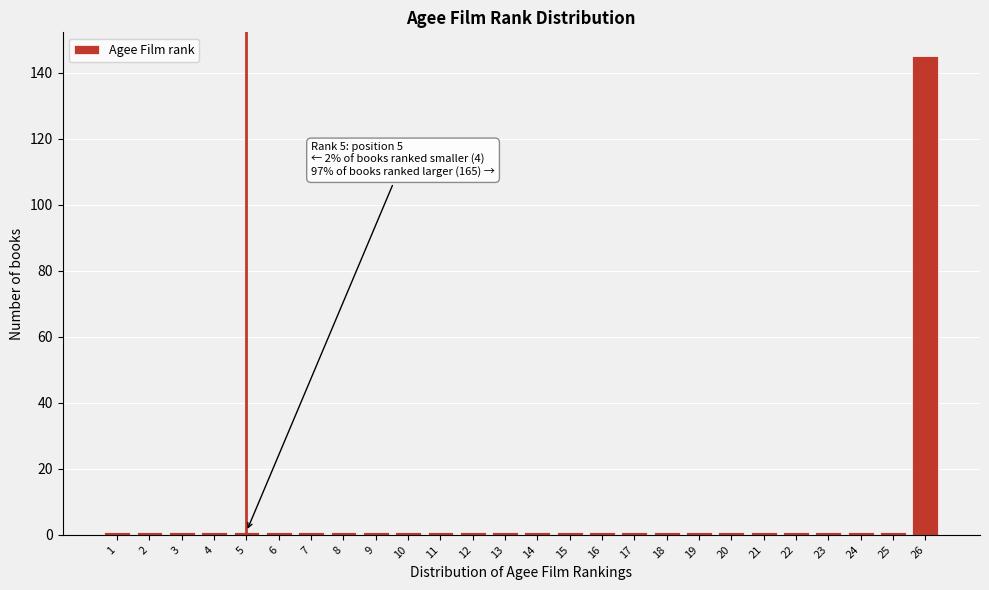

Reading left to right, extract all data points from this chart.

1	1	1	1	1	1	1	1	1	1	1	1	1	1	1	1	1	1	1	1	1	1	1	1	1	145